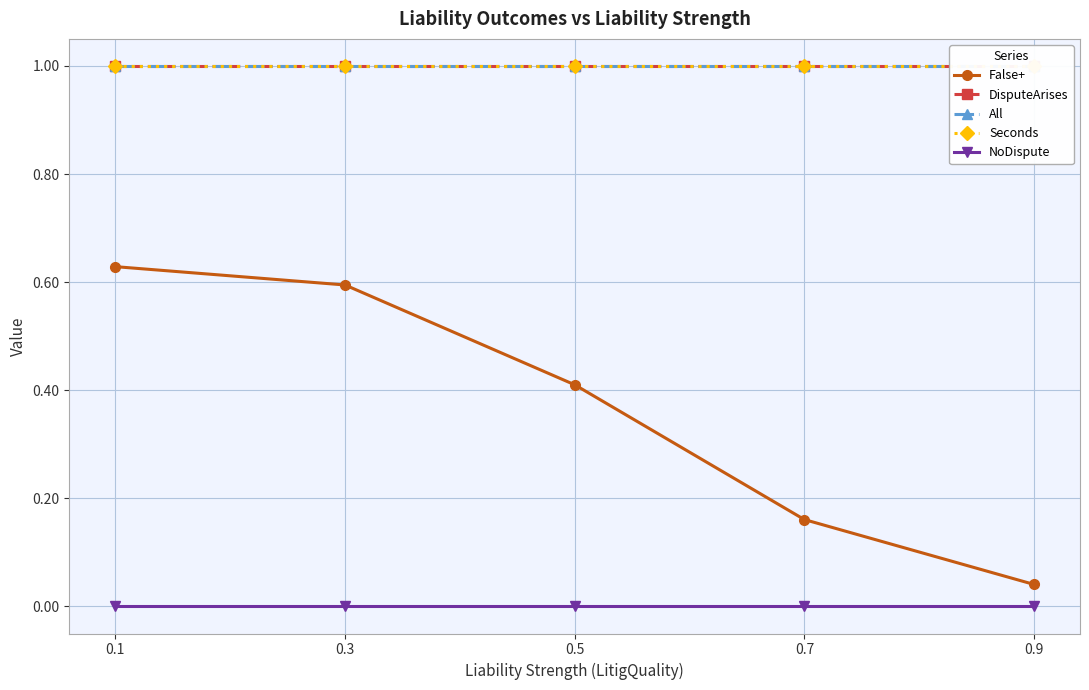

At which label does DisputeArises reach its peak?

0.1